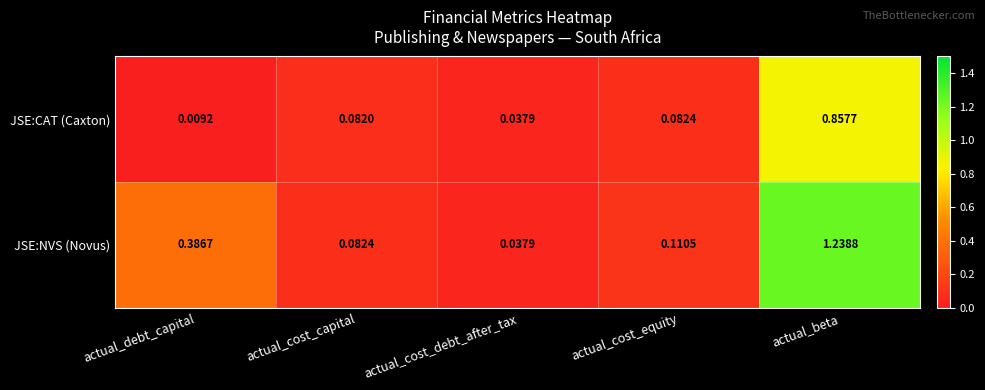

Count the number of categories in the chart.

5